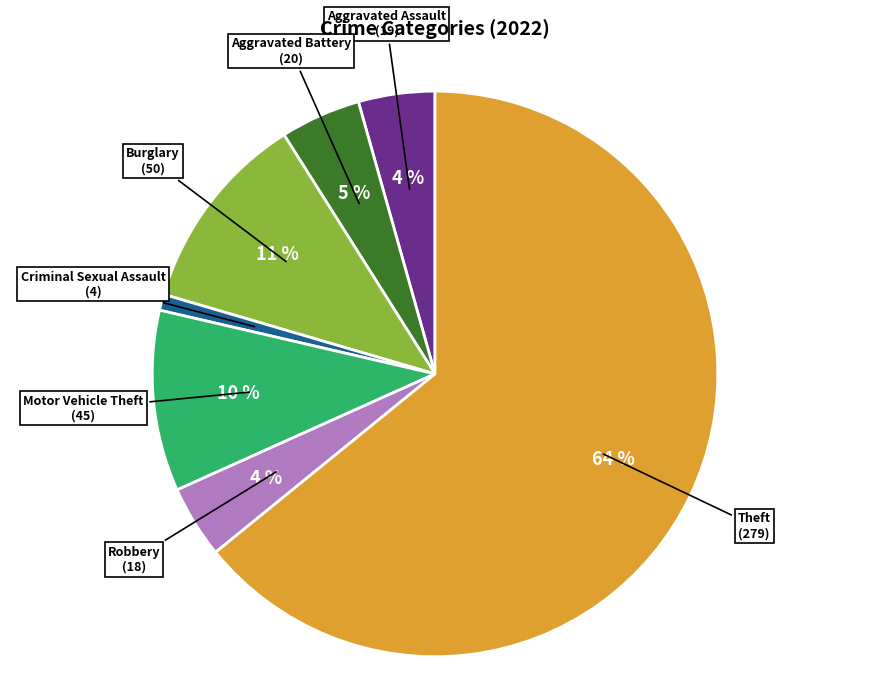

How many segments does this pie chart have?

7